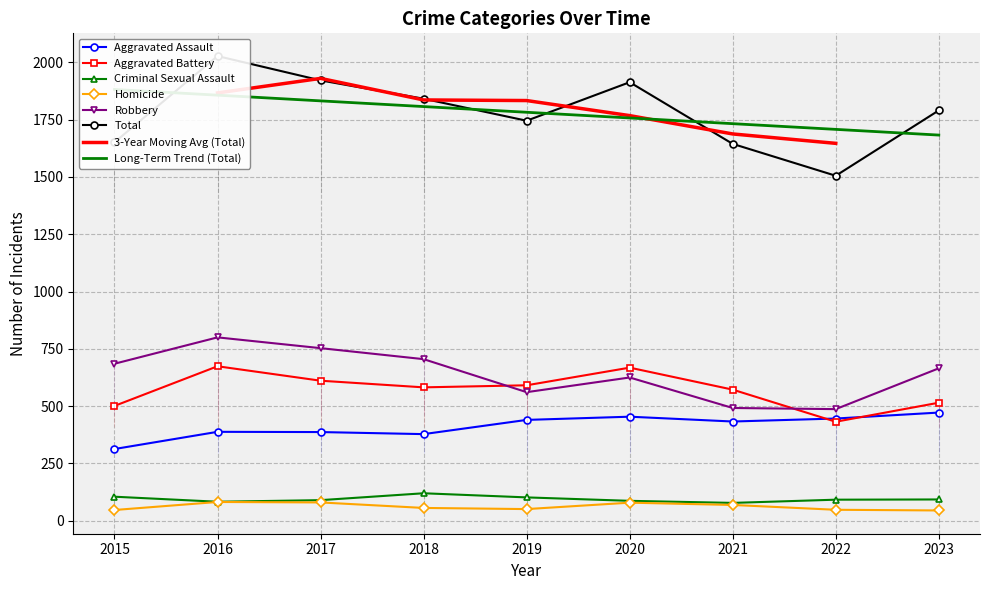

At which label does Total reach its peak?

2016